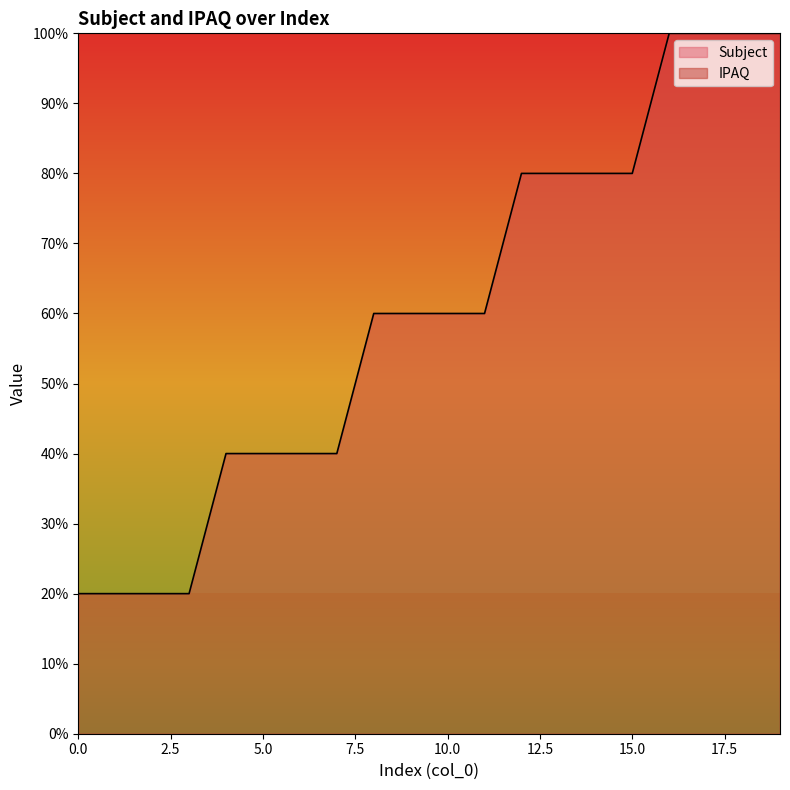

What is the average value?

60